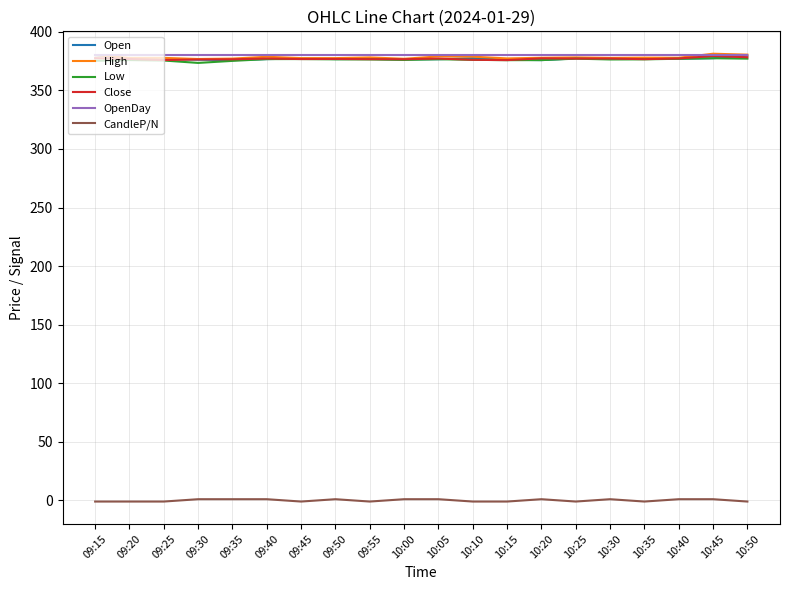

The value of OpenDay at 09:15 is 380.0. True or false?

True